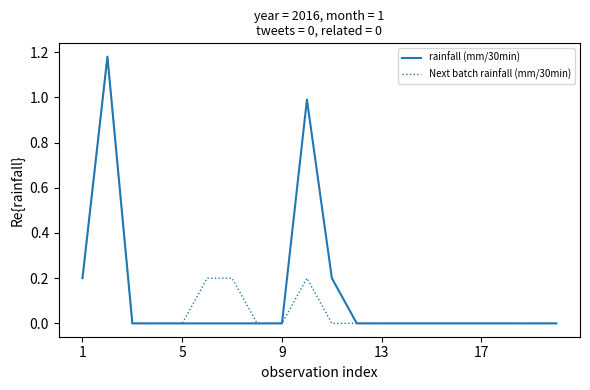

True or false: Next batch rainfall (mm/30min) and rainfall (mm/30min) cross at least once.

False